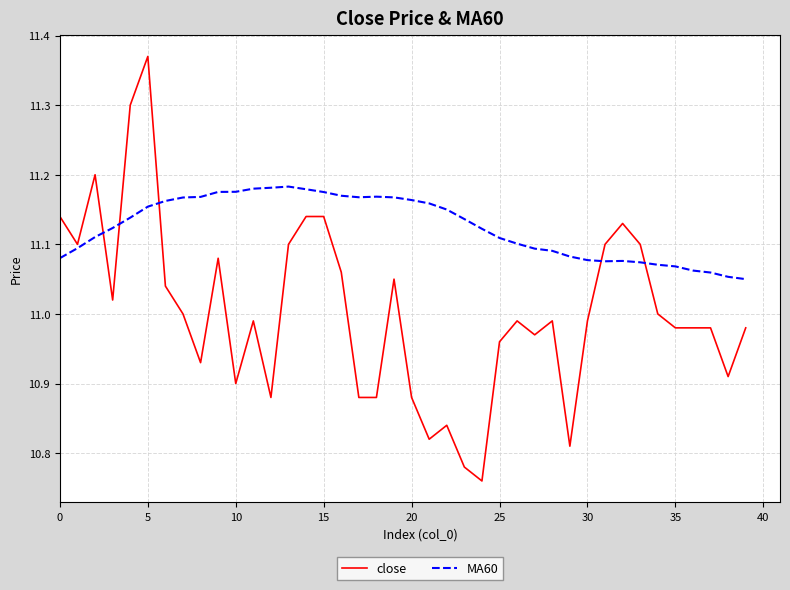

Which series has the largest total across all categories?

MA60